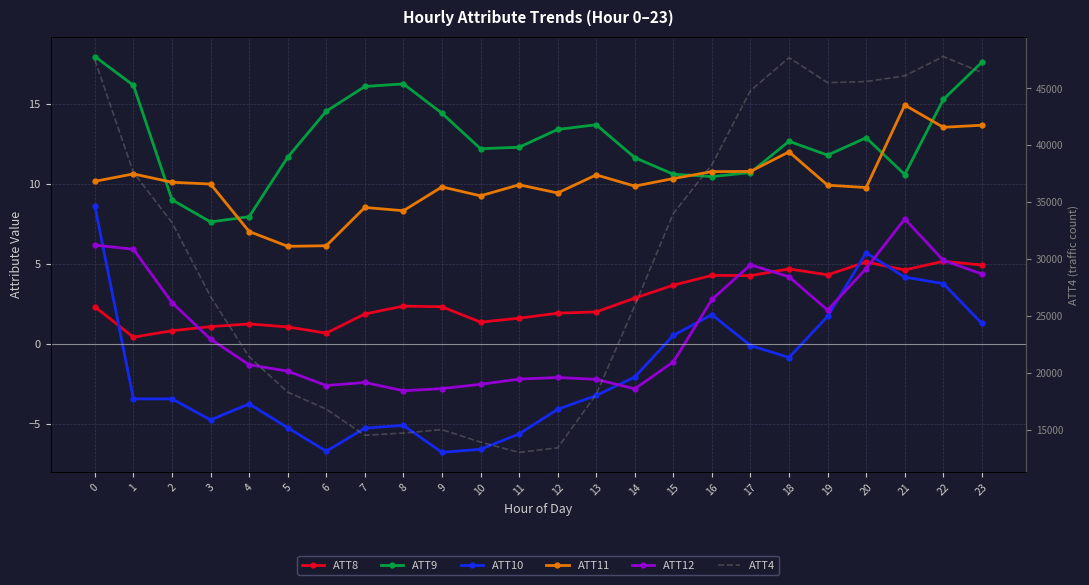

What are all the series names shown in the legend?

ATT8, ATT9, ATT10, ATT11, ATT12, ATT4